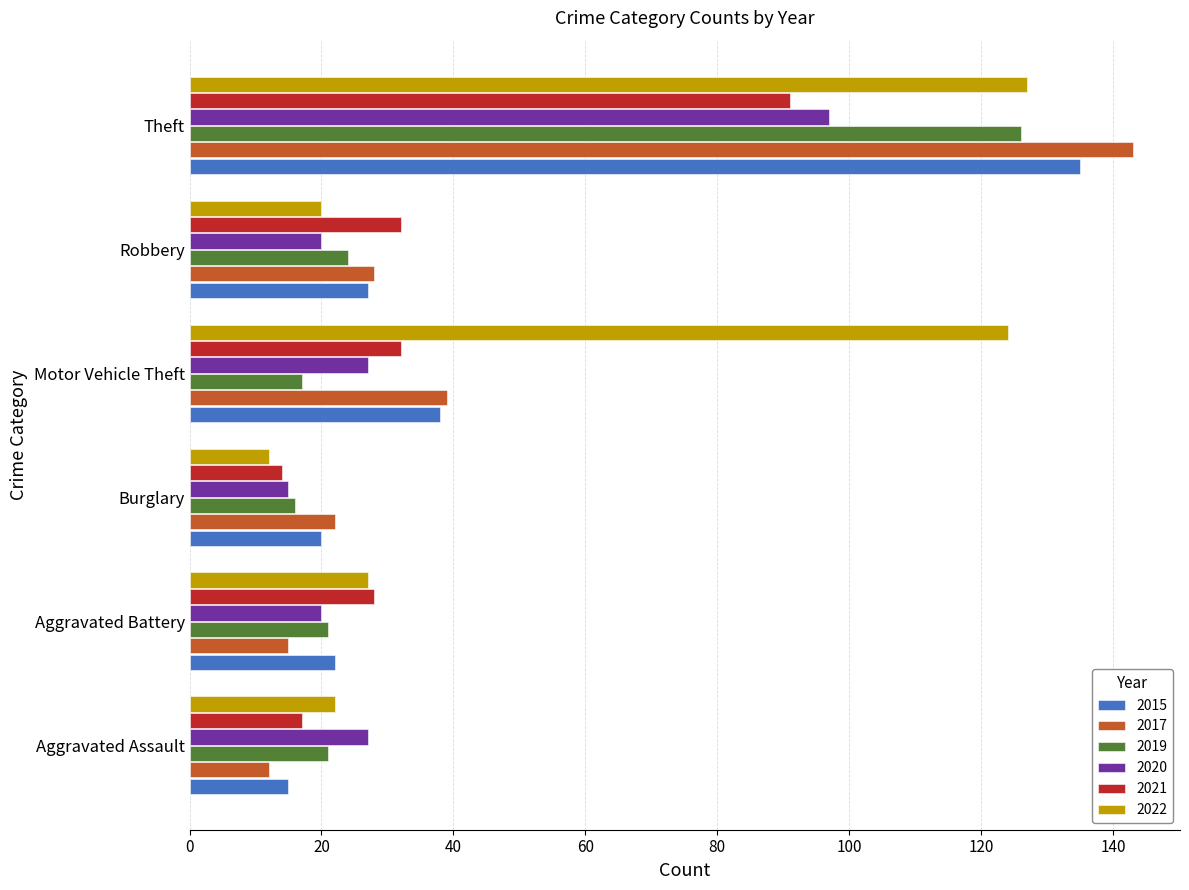

Which category has the lowest value in the 2022 series?

Burglary